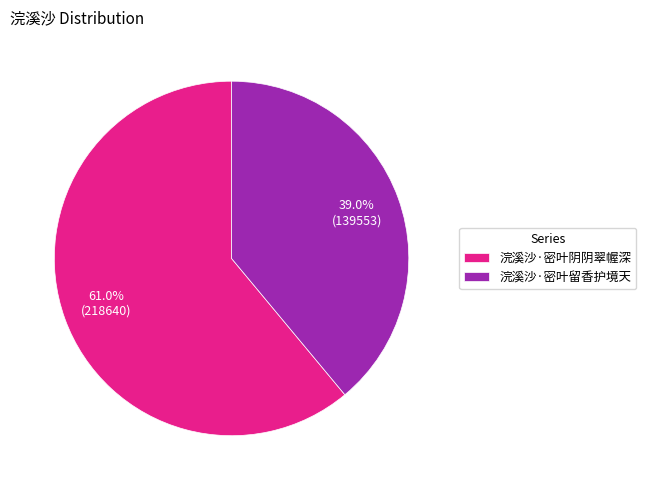

The 浣溪沙·密叶留香护境天 slice represents 27% of the pie. True or false?

False